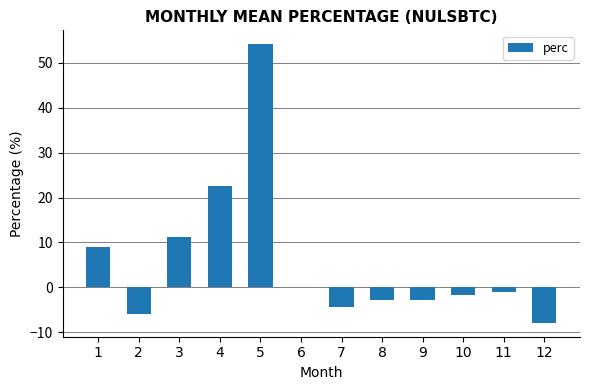

Is it true that the value at 4 is 38.8?

False